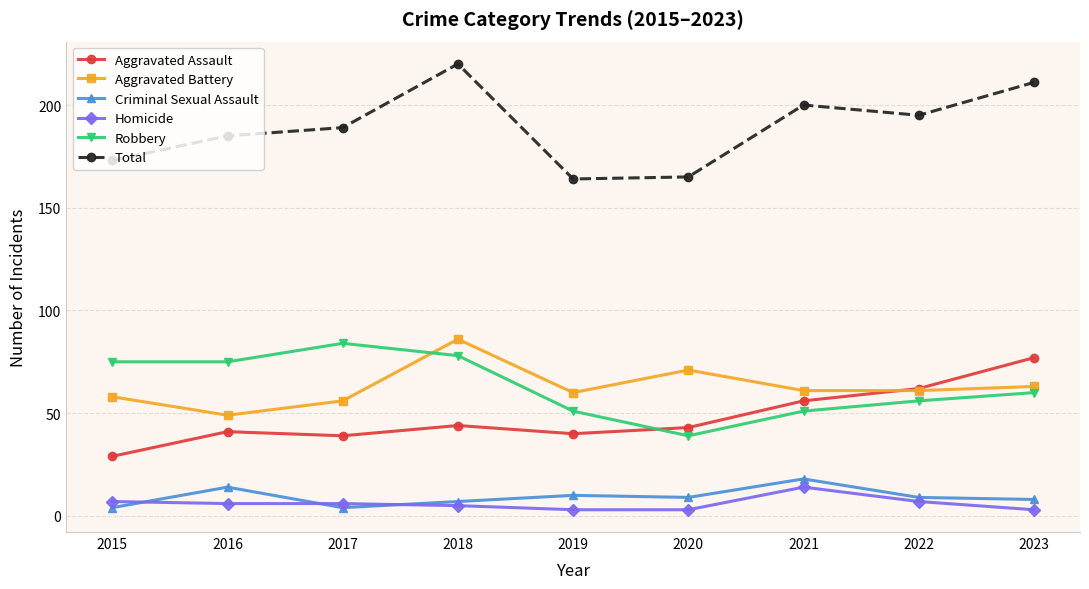

Reading right to left, extract all data points from this chart.

Aggravated Assault: 77	62	56	43	40	44	39	41	29
Aggravated Battery: 63	61	61	71	60	86	56	49	58
Criminal Sexual Assault: 8	9	18	9	10	7	4	14	4
Homicide: 3	7	14	3	3	5	6	6	7
Robbery: 60	56	51	39	51	78	84	75	75
Total: 211	195	200	165	164	220	189	185	173